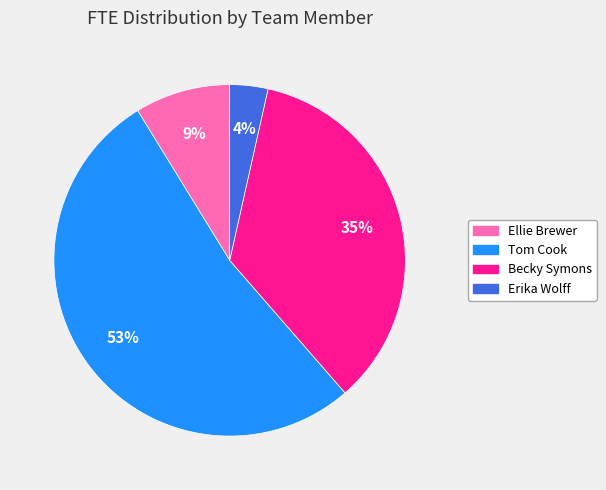

How many segments does this pie chart have?

4